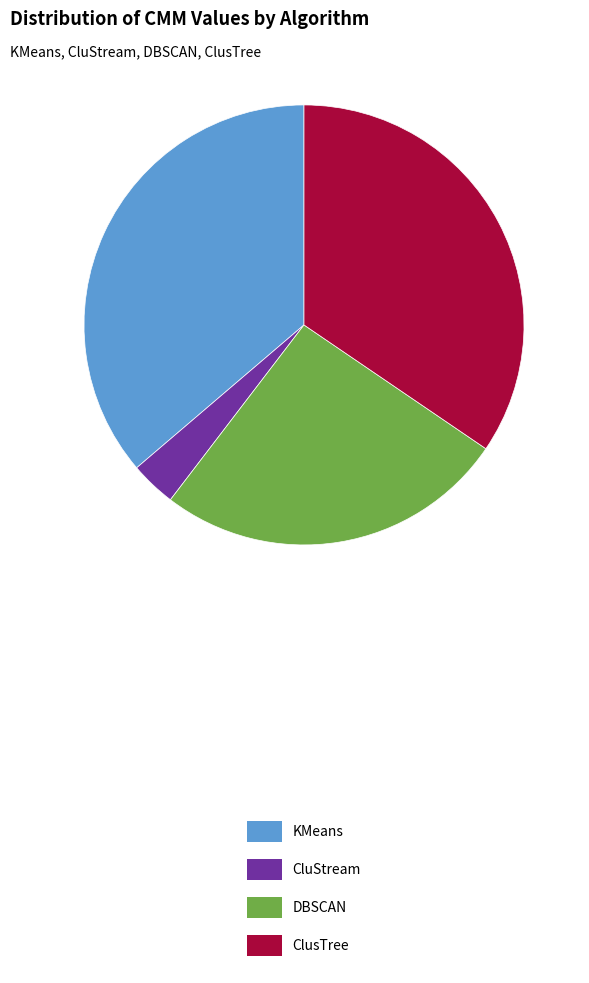

Rank the categories by value from lowest to highest.

CluStream, DBSCAN, ClusTree, KMeans